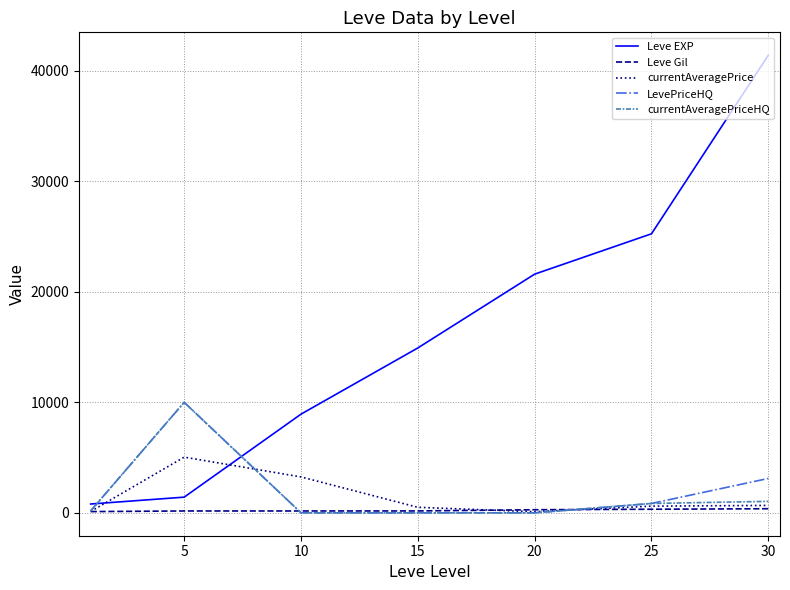

How many lines are shown in the chart?

5